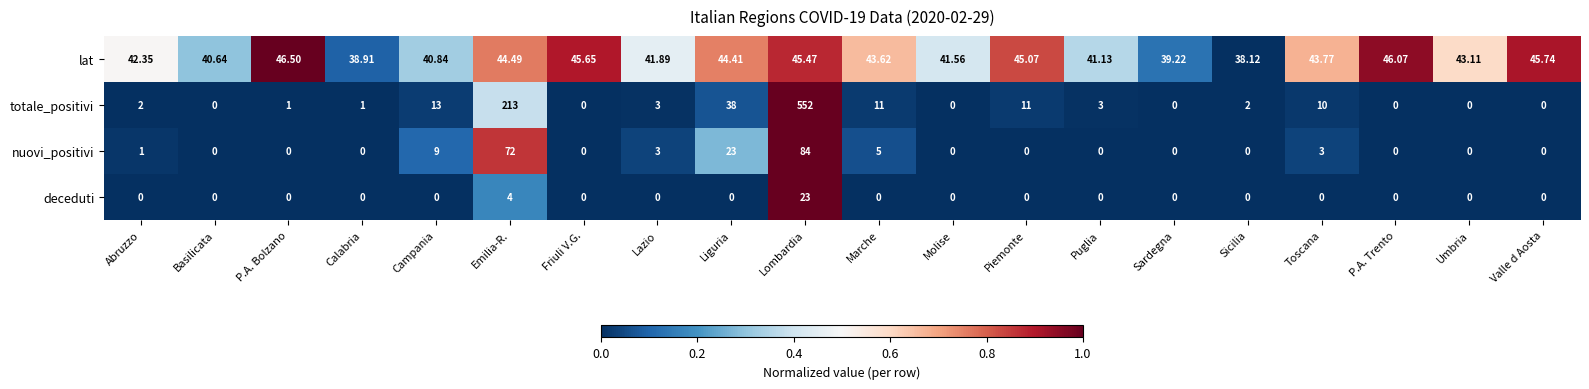

At which category is the sum across all series the highest?

Lombardia